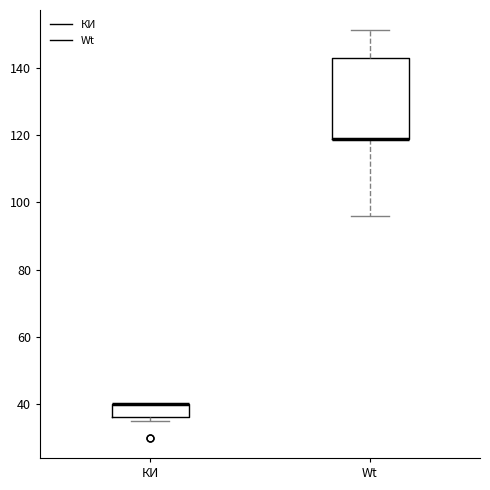

Where is the lower edge of the box for КИ on the y-axis? The values are not printed on the chart, so give them approximately, as read against the axis.

36